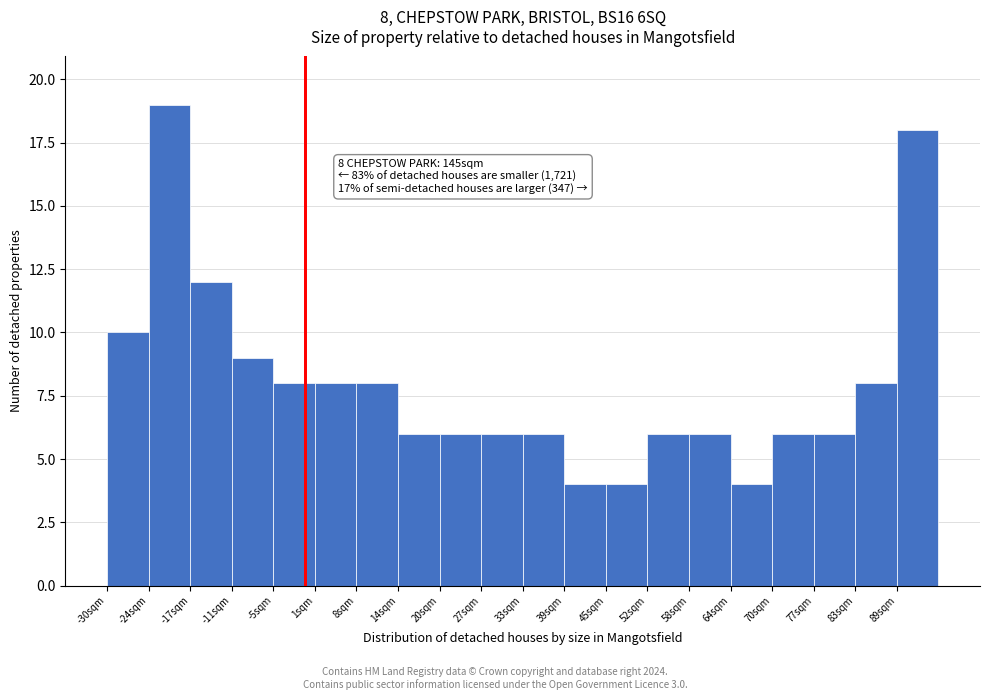

Over which range of the x-axis is the bar tallest?

-24 to -17